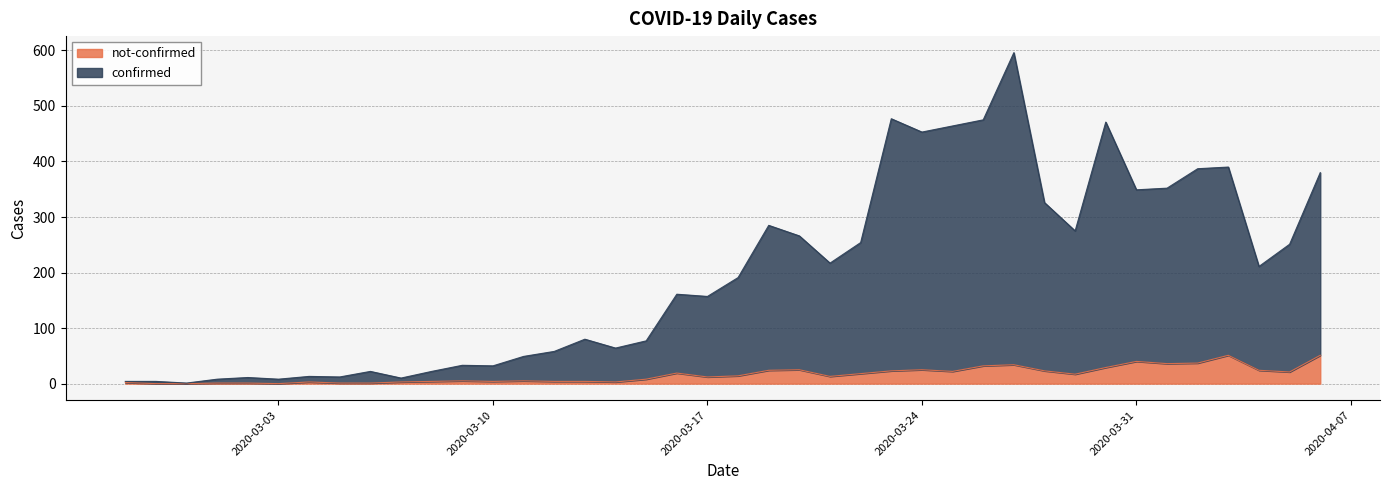

Does the chart display data point markers on the line(s)?

No